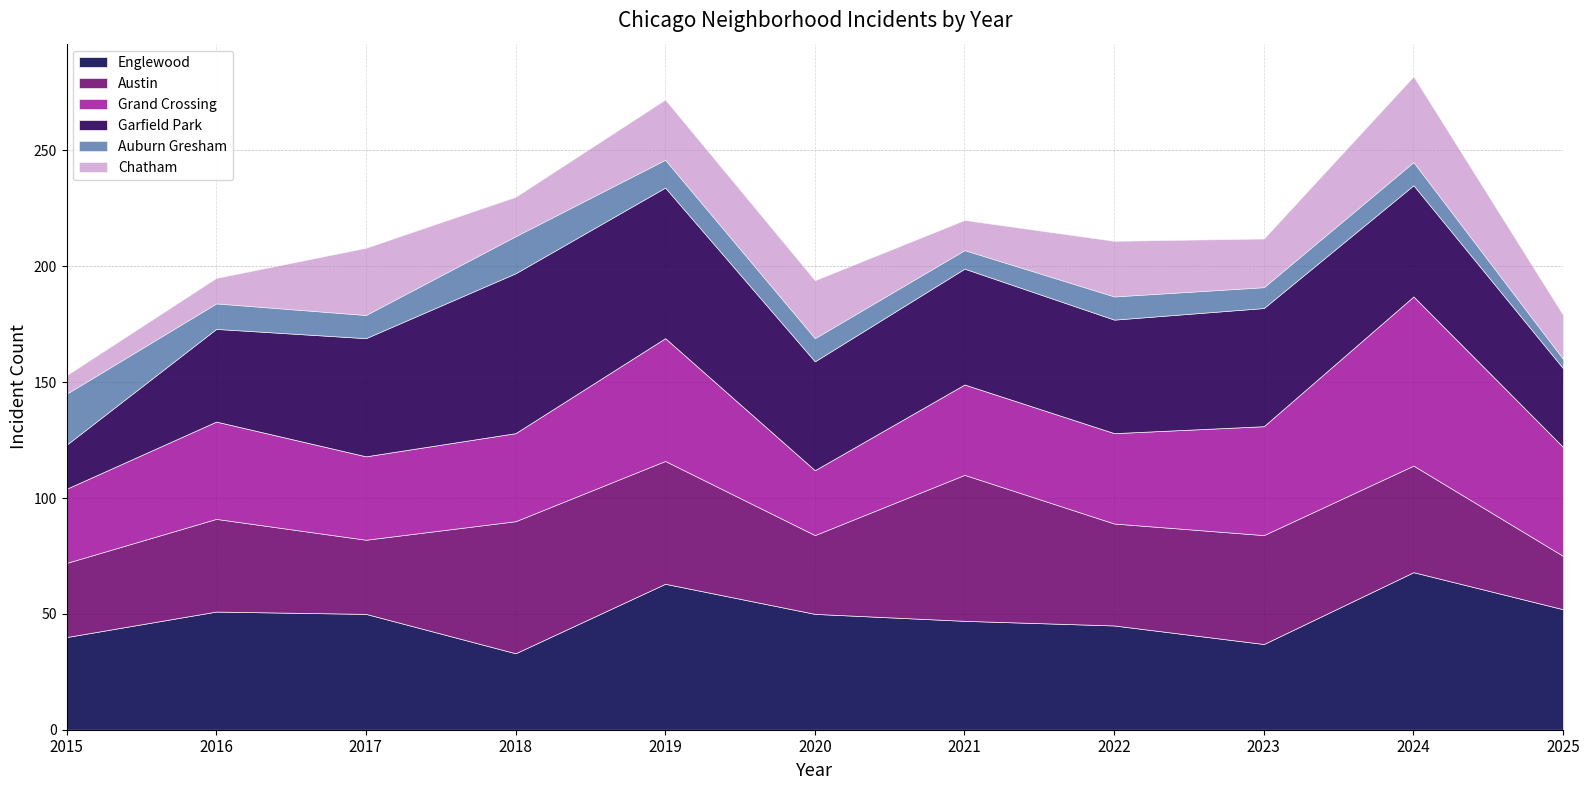

Which series has the largest range (max minus min)?

Garfield Park